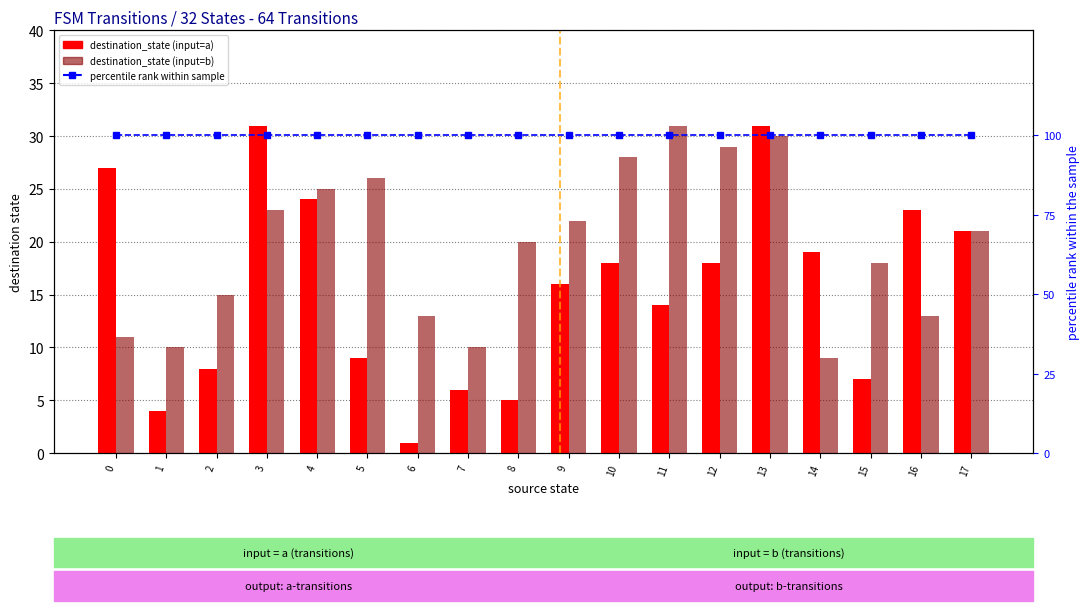

What is the spread (max minus min) of values at 0?

89